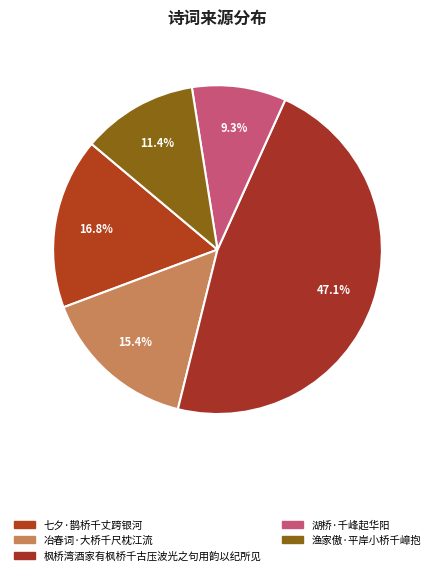

To the nearest percent, what portion does 七夕·鹊桥千丈跨银河 represent?

17%